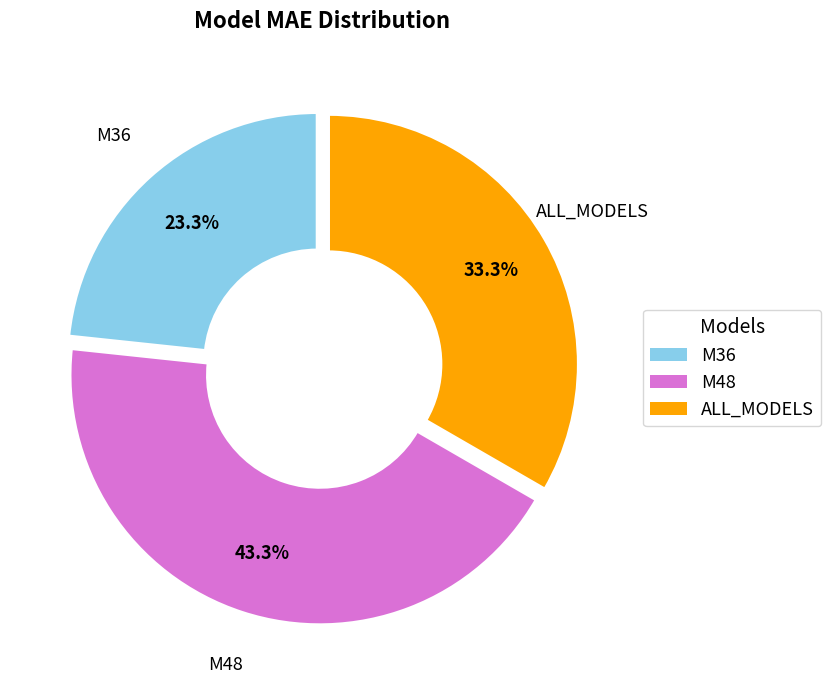

Does M36 account for over 50% of the chart?

No